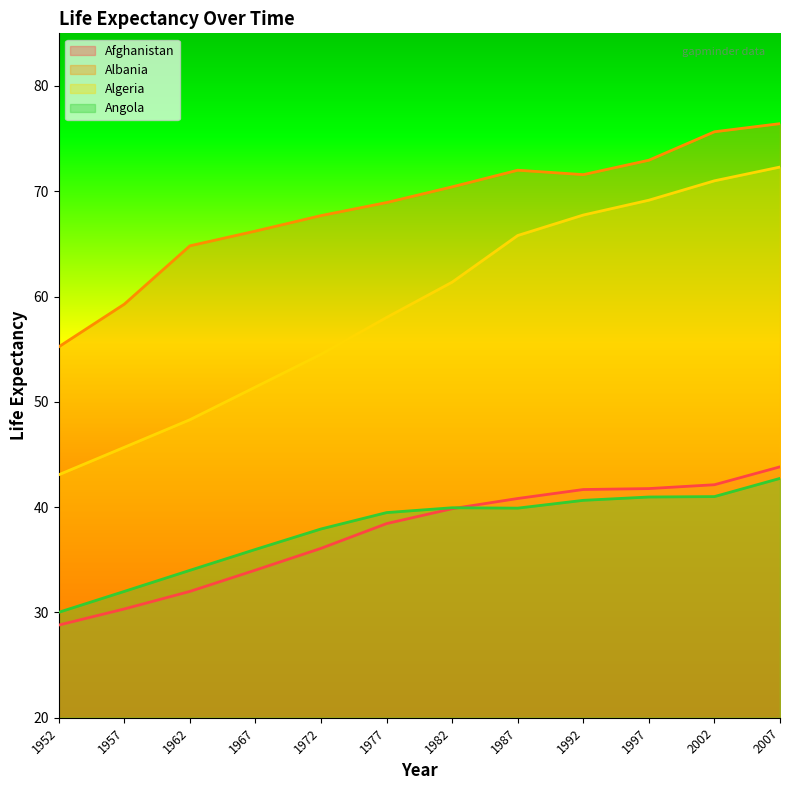

How many values in the Afghanistan series exceed 39?

6